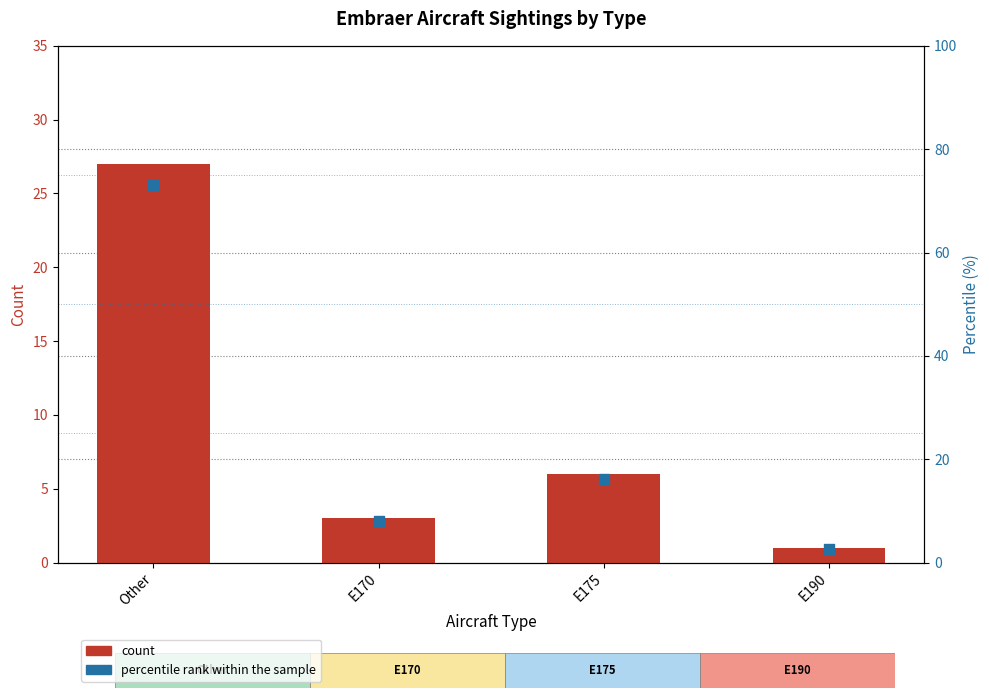

Is the value of count at E190 greater than the value of percentile rank within the sample at E190?

No